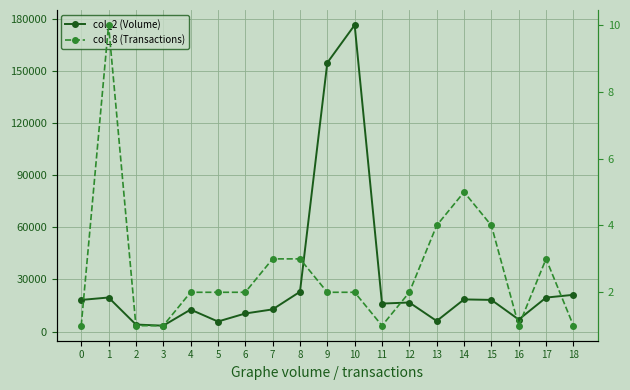

Reading left to right, extract all data points from this chart.

col_2 (Volume): 0=18200	1=19600	2=4020	3=3360	4=12640	5=5760	6=10390	7=12750	8=22900	9=154860	10=176580	11=16100	12=16720	13=6070	14=18500	15=18220	16=6900	17=19550	18=21150
col_8 (Transactions): 0=1	1=10	2=1	3=1	4=2	5=2	6=2	7=3	8=3	9=2	10=2	11=1	12=2	13=4	14=5	15=4	16=1	17=3	18=1